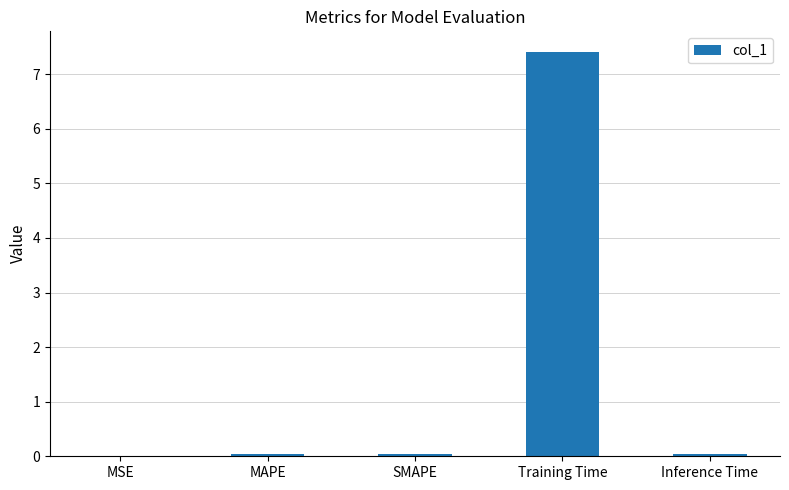

What is the sum of all values?

7.6